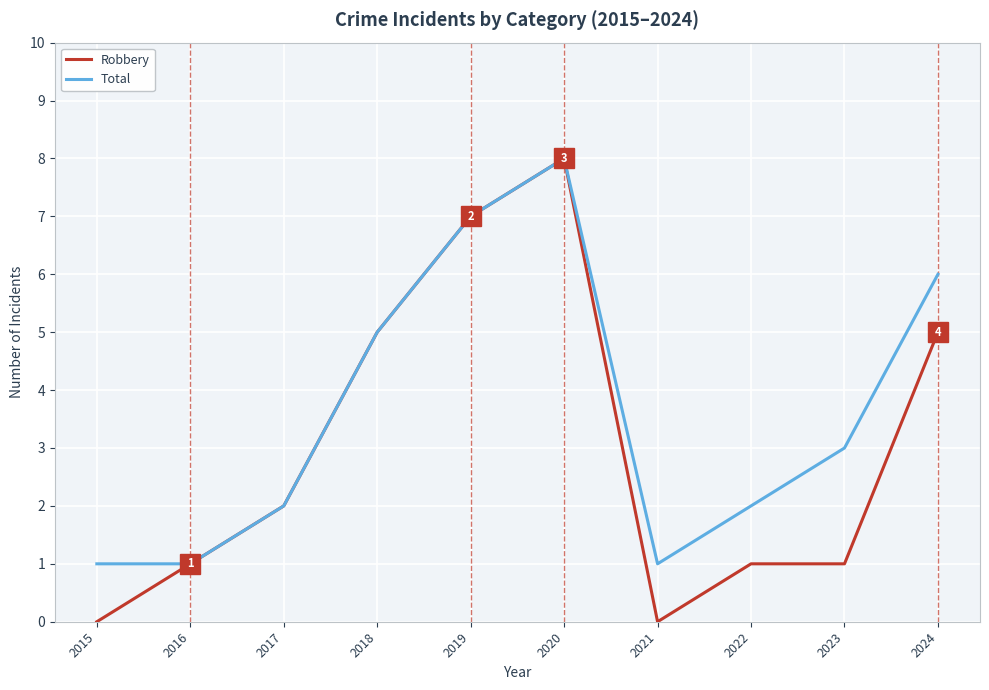

At which category is the sum across all series the highest?

2020